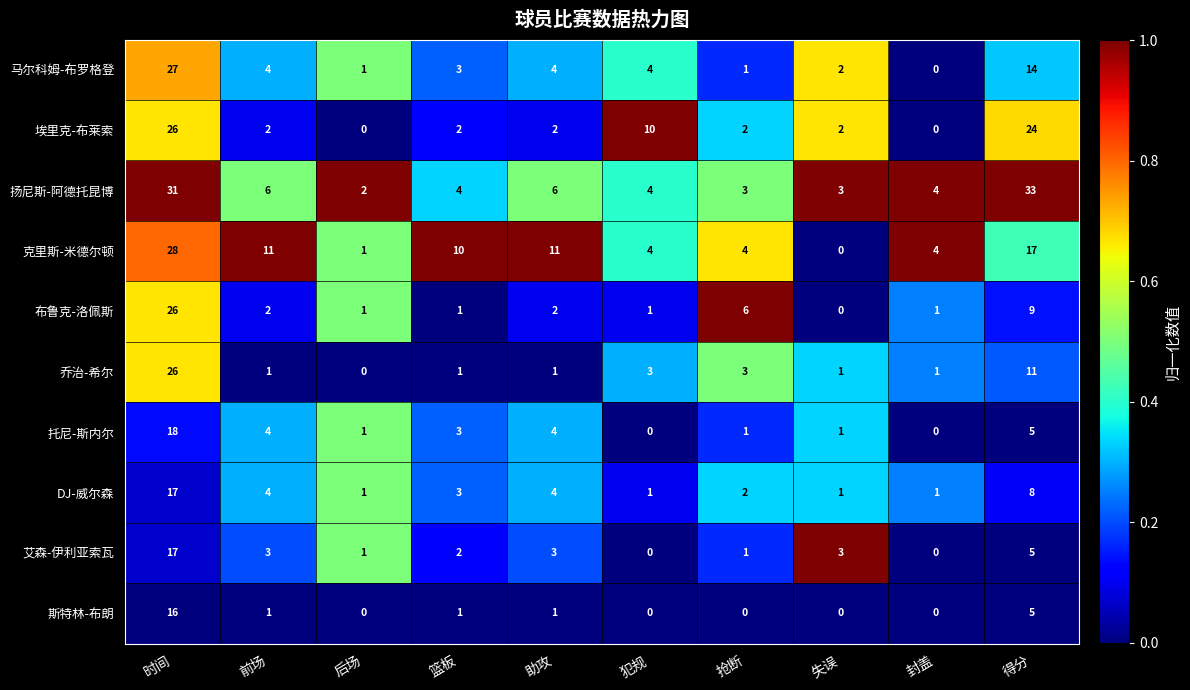

At which label does 艾森-伊利亚索瓦 reach its peak?

时间